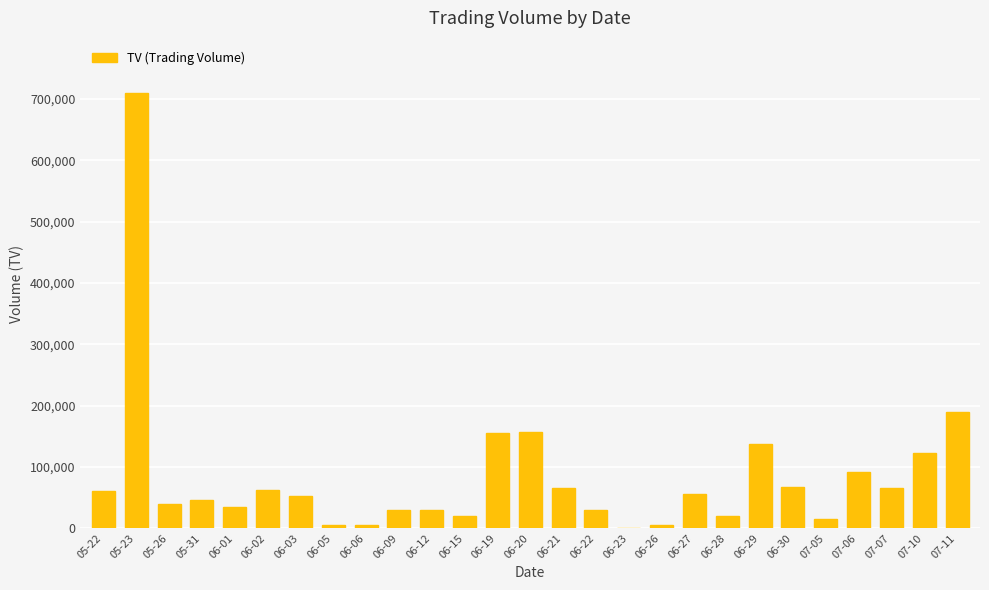

What is the greatest value displayed?

710000